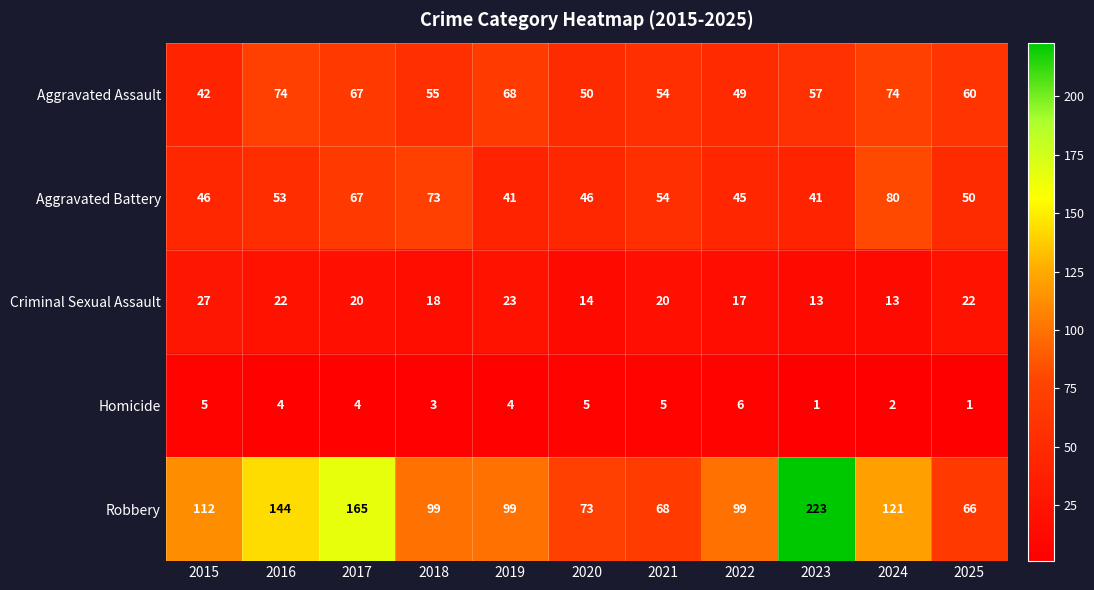

Between 2020 and 2024, which series saw the biggest shift?

Robbery